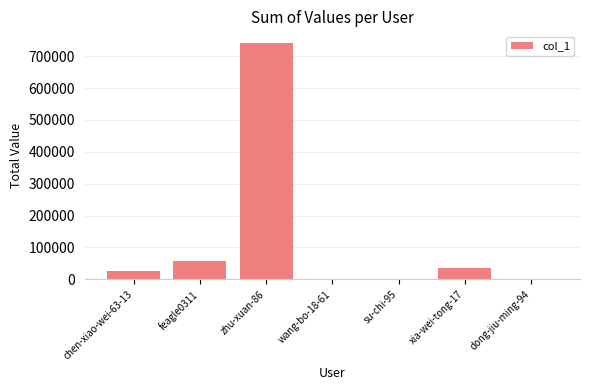

Between xia-wei-tong-17 and feagle0311, which is larger?

feagle0311